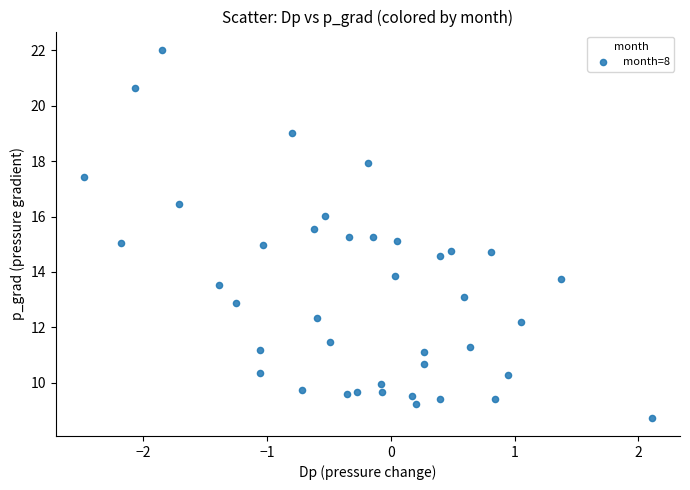

What is the range of Y values (max minus min)?

13.3